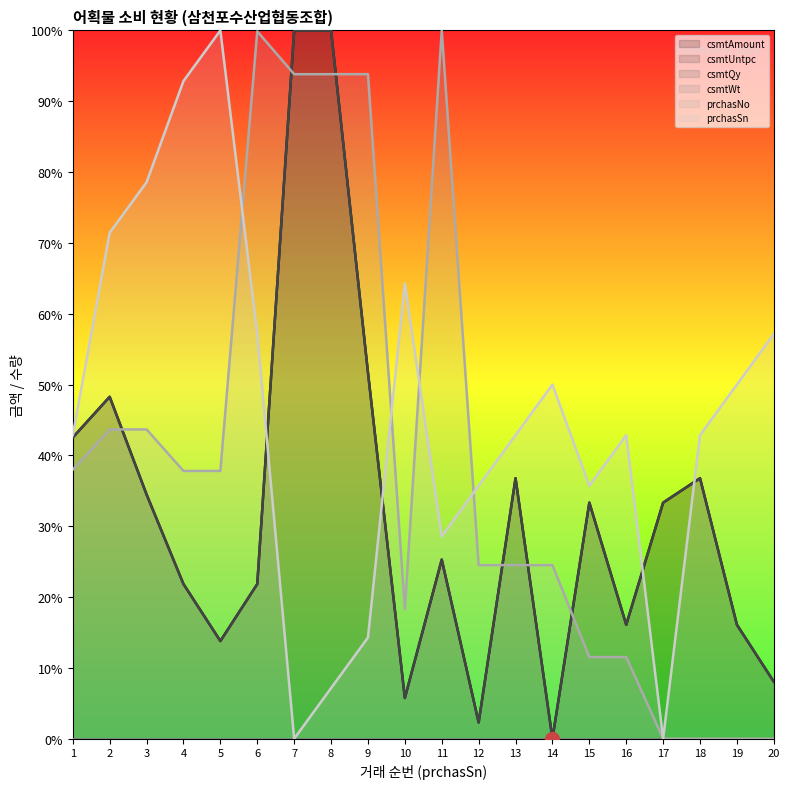

The value of csmtUntpc at 2 is 74.9. True or false?

False